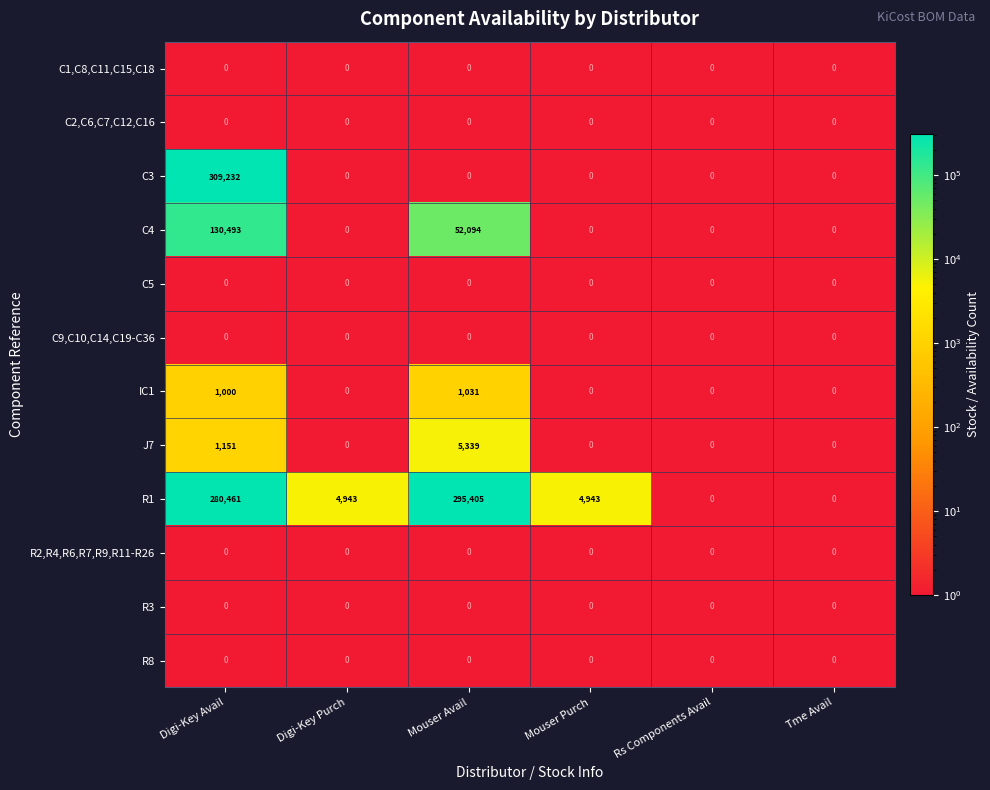

How many series are shown in this chart?

12